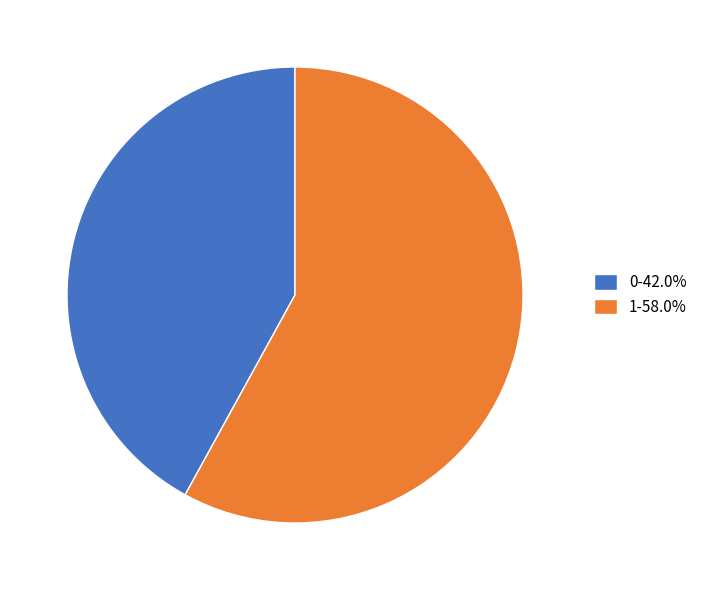

Does any single category account for the majority?

Yes